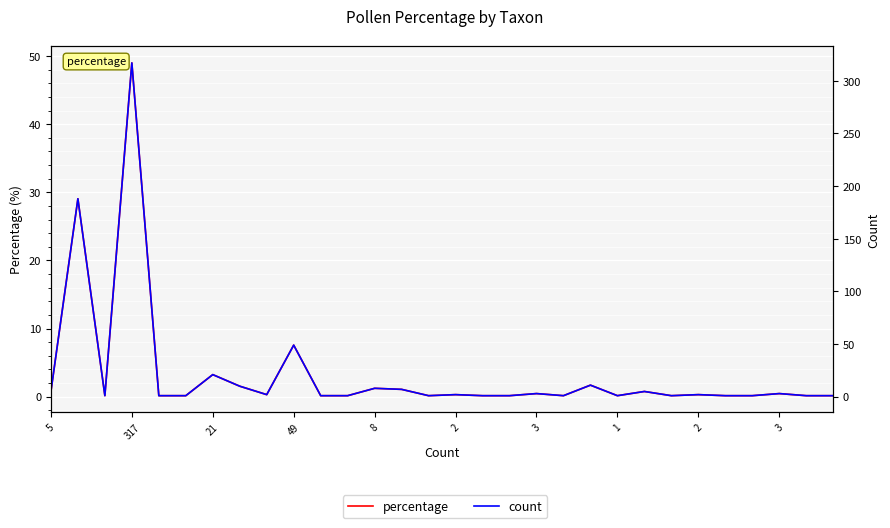

At 14, list the series in order from smallest to largest.

percentage, count